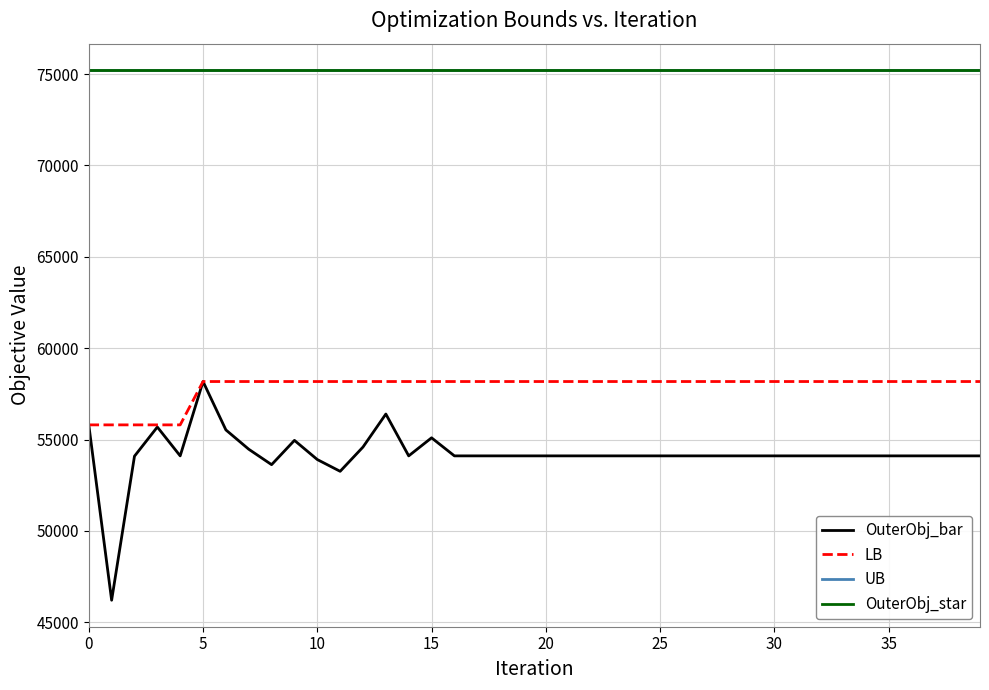

True or false: OuterObj_star and UB cross at least once.

False